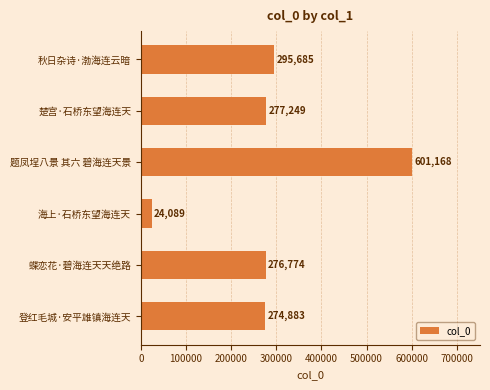

Which category has the lowest value across all series?

海上·石桥东望海连天